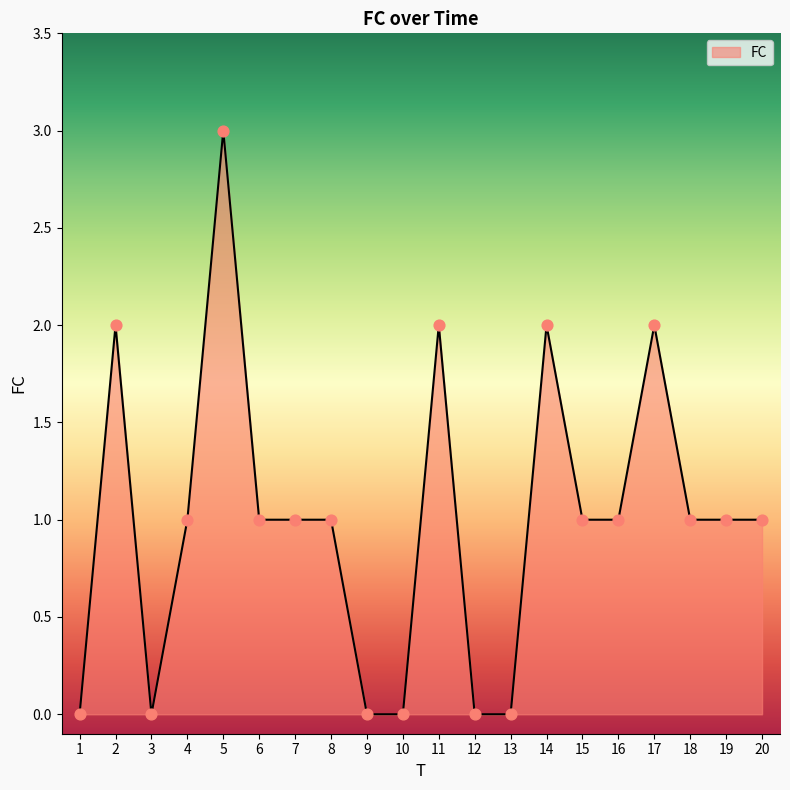

Between 17 and 20, which is larger?

17